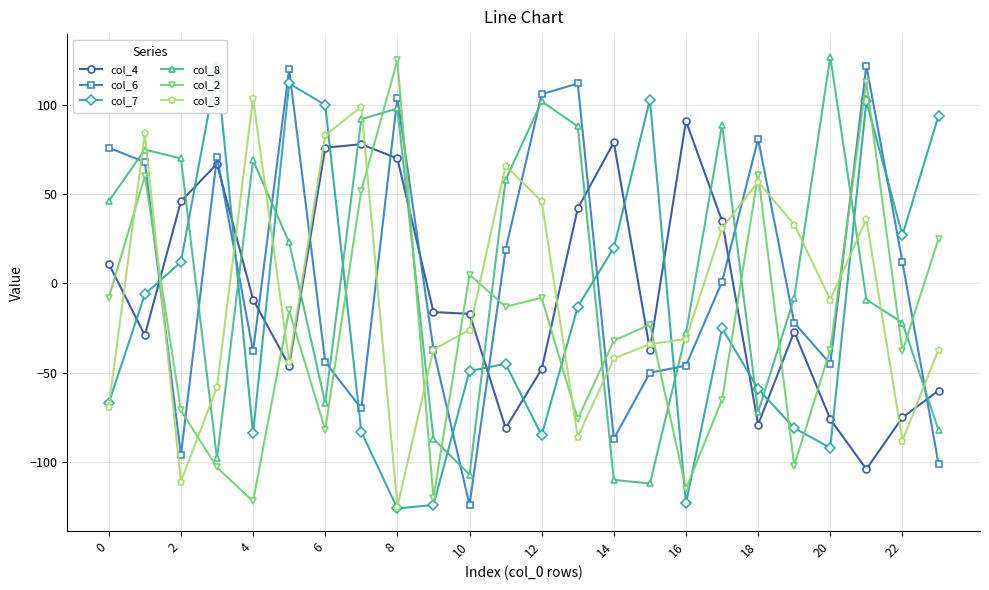

The col_6 series shows -46 at 16. True or false?

True